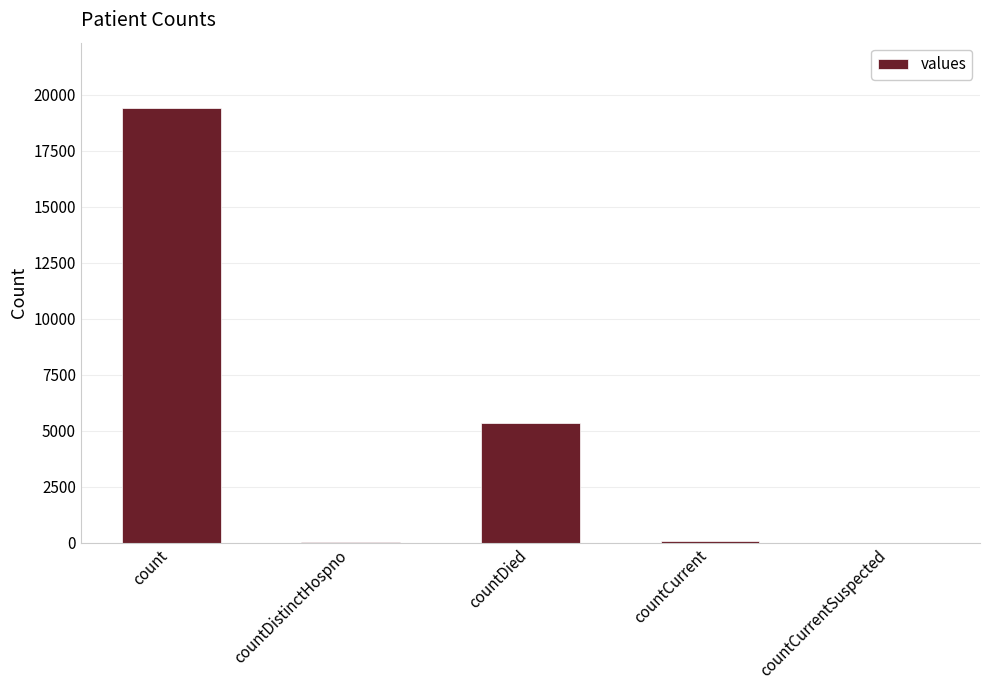

What is the sum of the values at countCurrentSuspected and countCurrent?

60